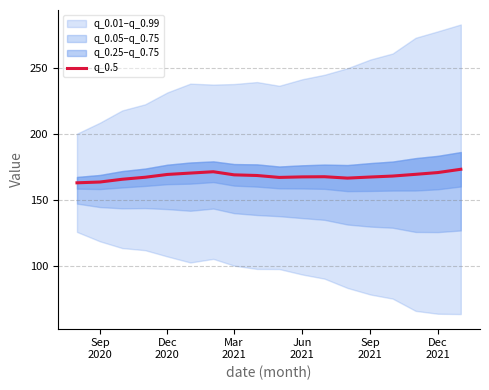

What is the value of the 16th point from the left?

169.4